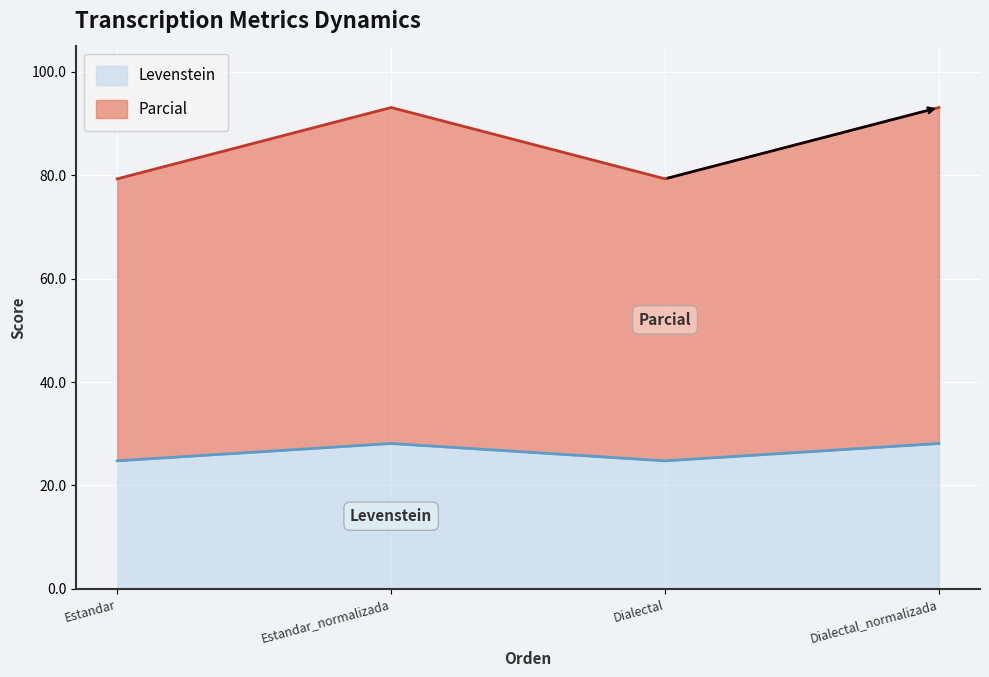

How many lines are shown in the chart?

2